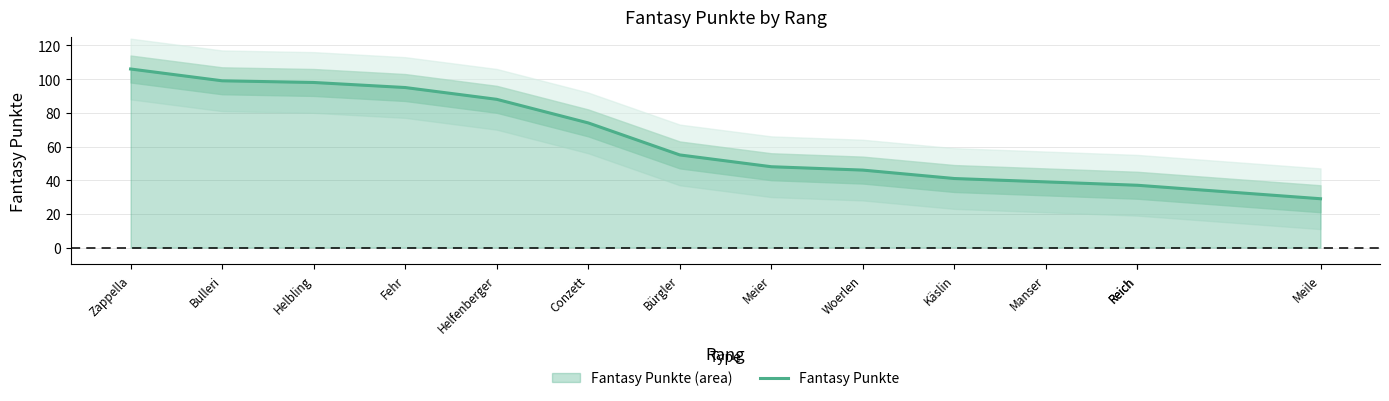

How many data points does each series have?

14